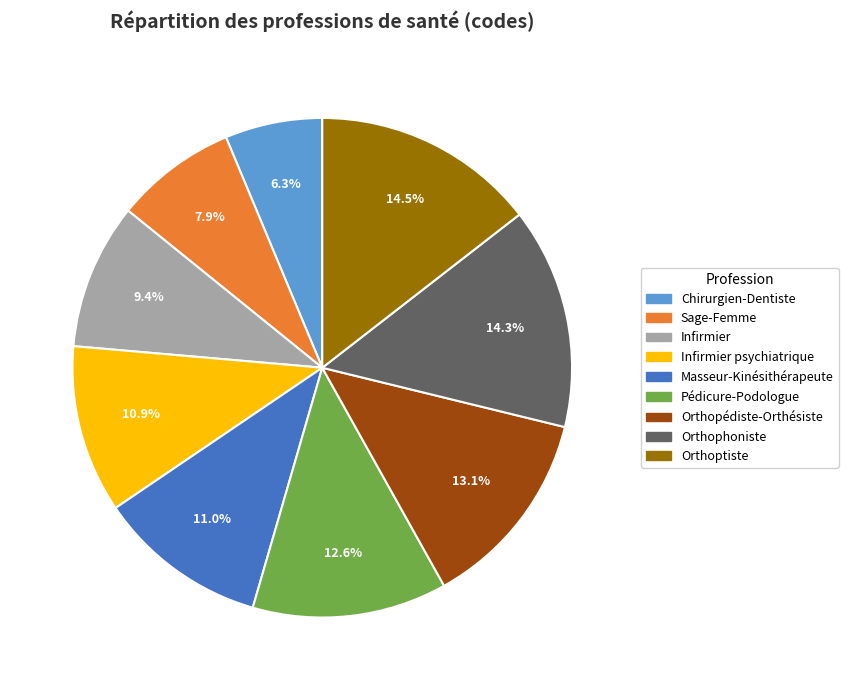

Which category has the smallest portion of the pie?

Chirurgien-Dentiste